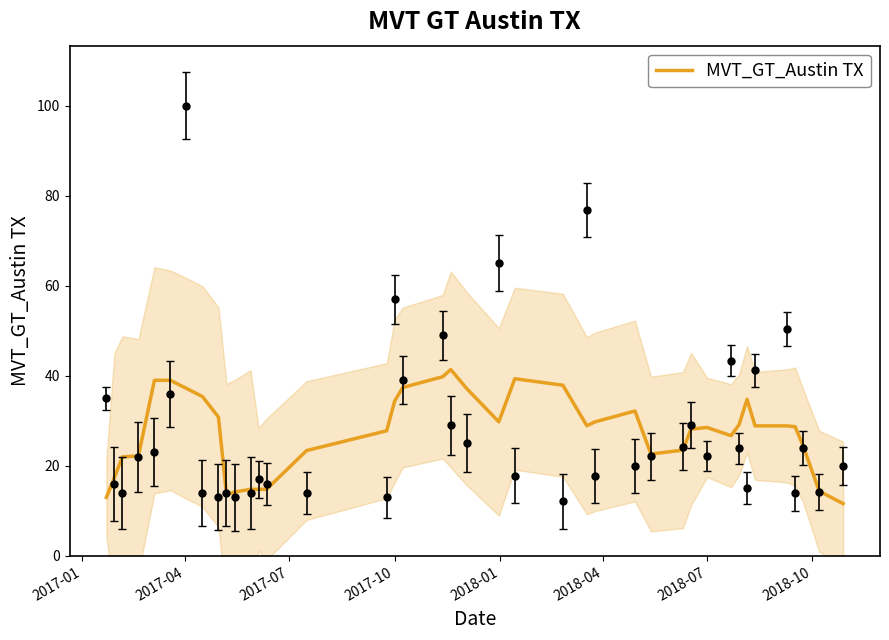

True or false: the data has more than 1 interior local peaks.

True